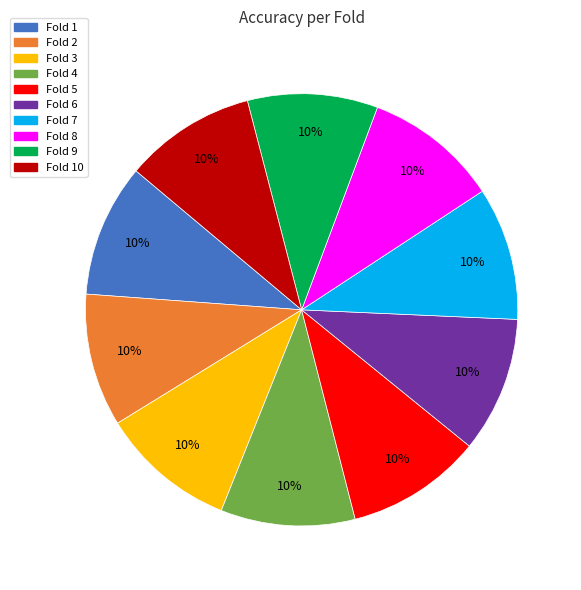

Is there any slice that represents more than half of the pie?

No